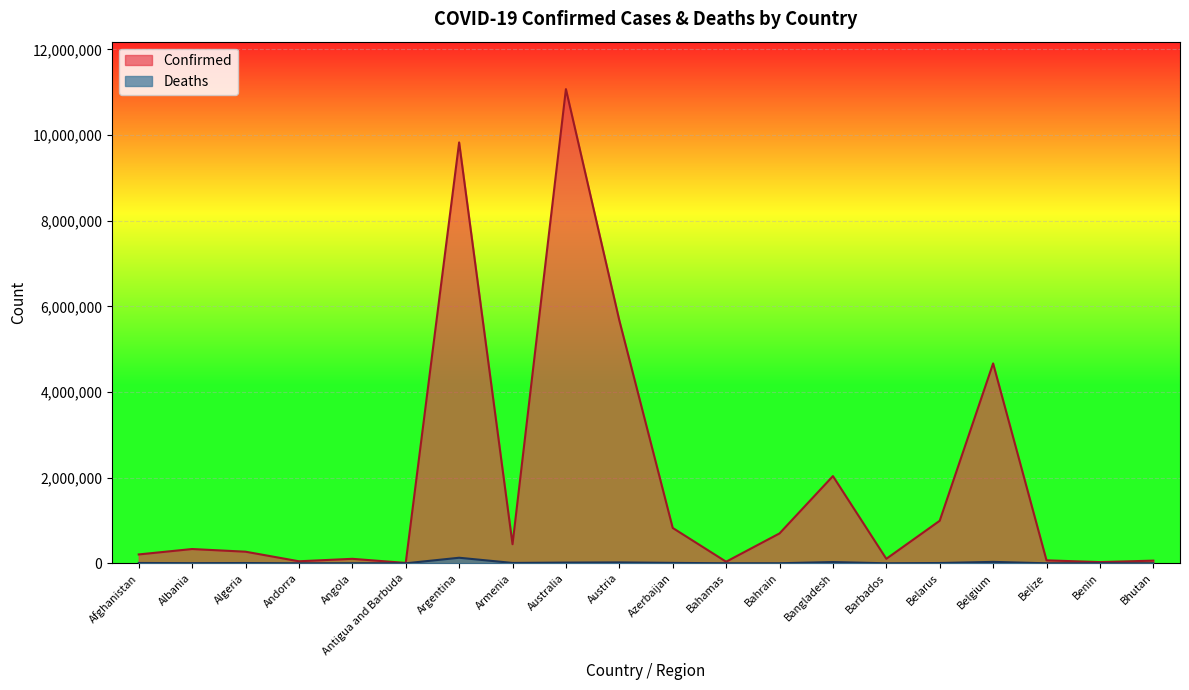

What is the label of the 18th point from the right?

Algeria